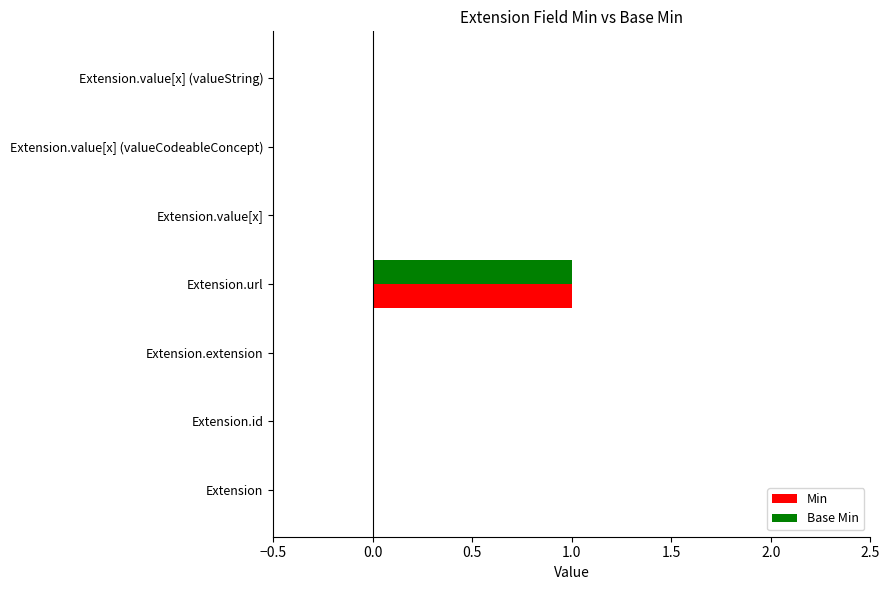

The value of Min at Extension.id is 1. True or false?

False